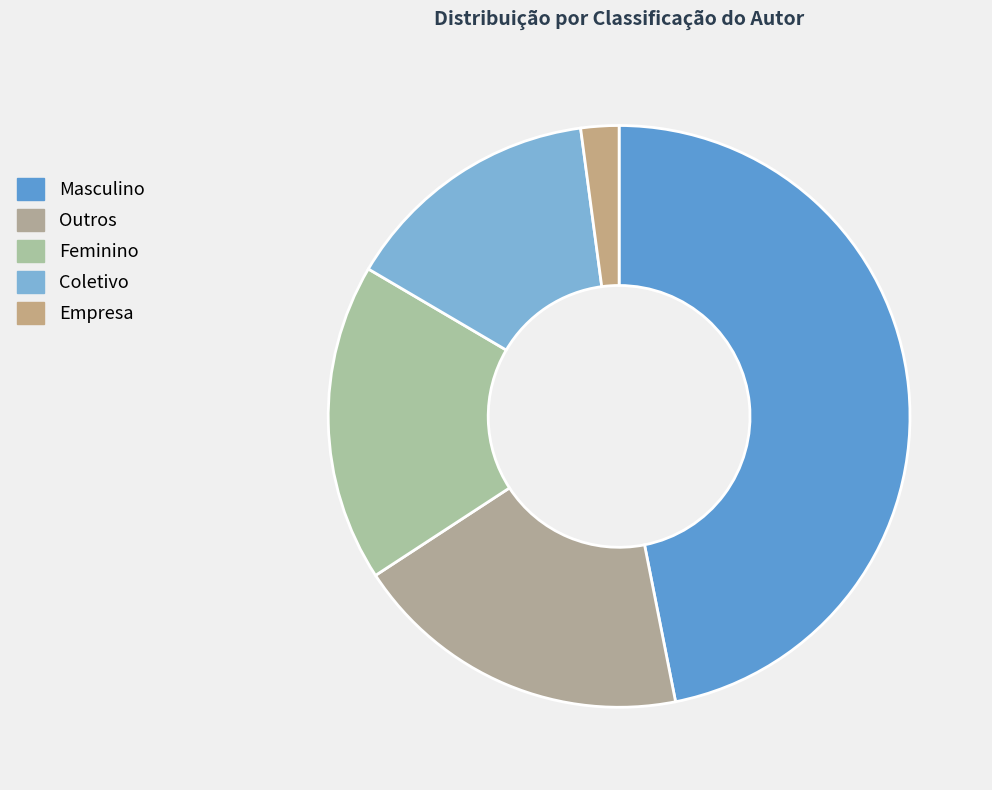

To the nearest percent, what is the difference between the largest and smallest slice percentages?

45%